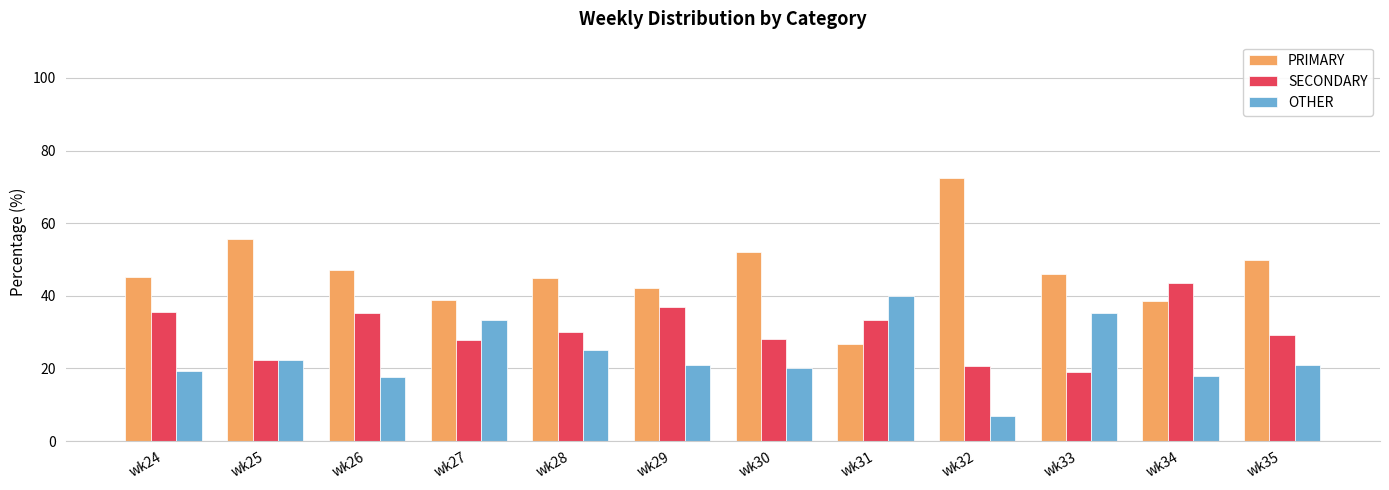

Is it true that SECONDARY equals 29.2 at wk35?

True